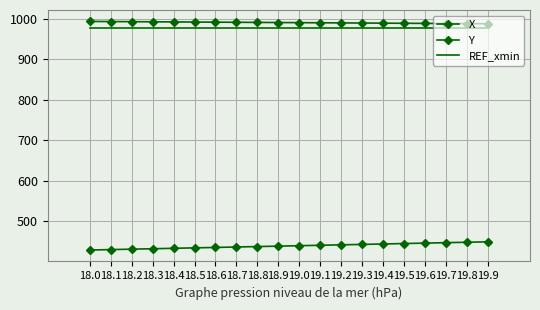

What is the minimum value for X?

988.2